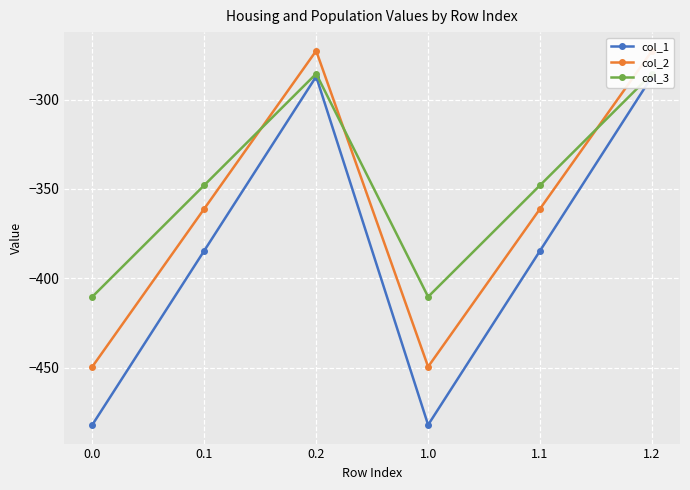

What is the minimum value for col_1?

-482.0